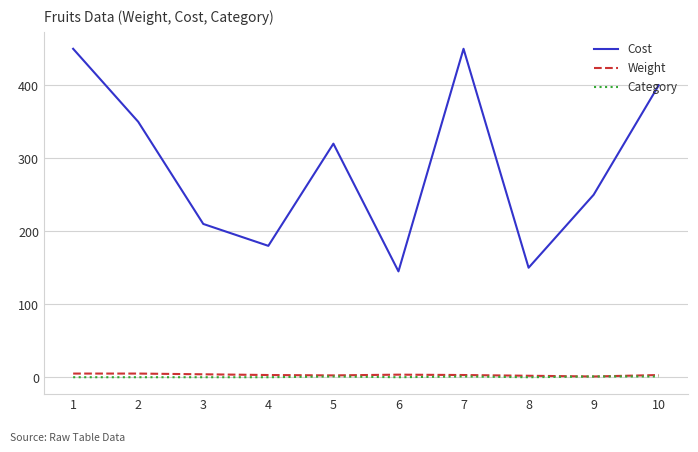

The Cost series shows 320.0 at 5. True or false?

True